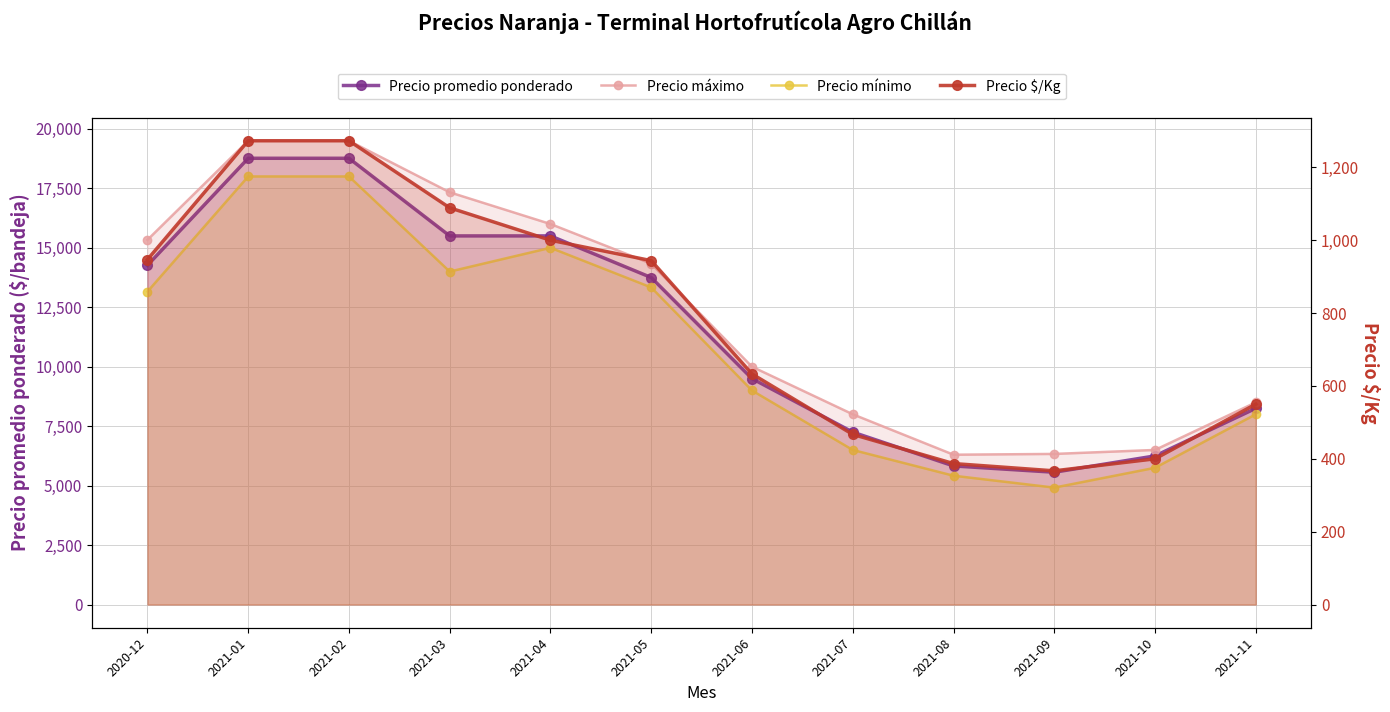

What is the minimum value shown in the chart?

367